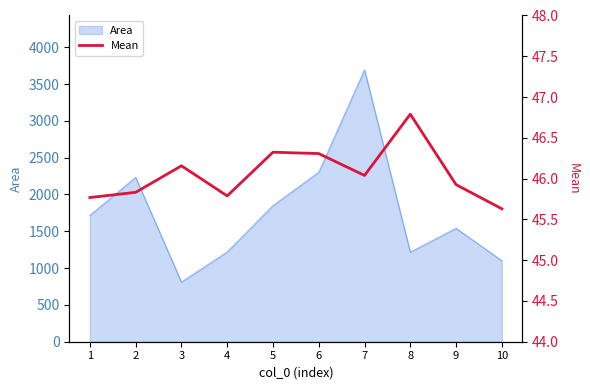

The value of Area at 8 is 321. True or false?

False